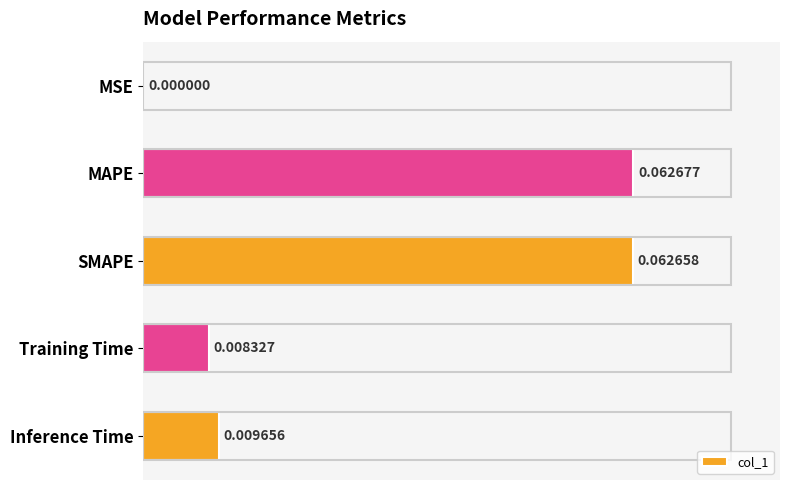

Between MAPE and MSE, which is larger?

MAPE